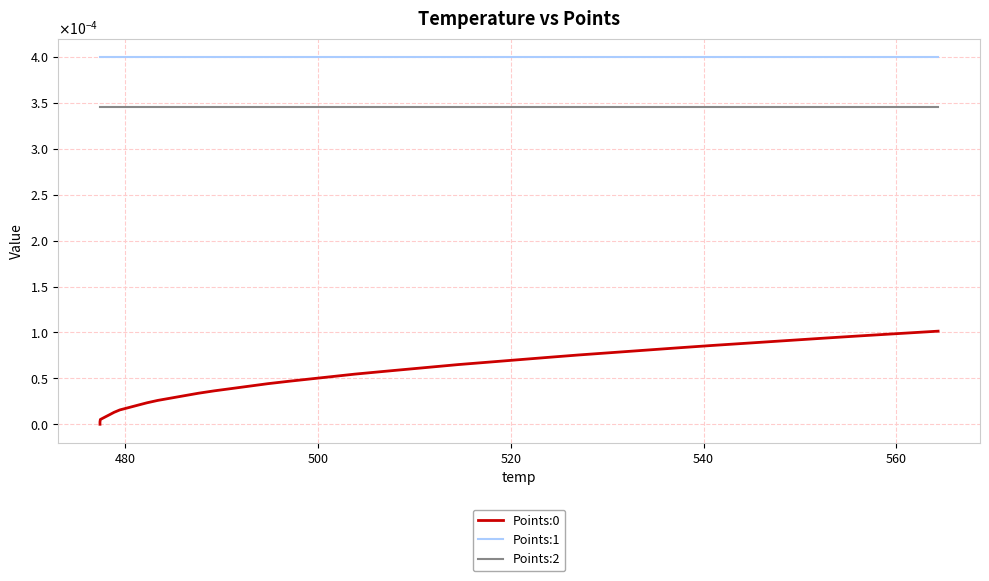

The value of Points:0 at 24 is 0.0. True or false?

False